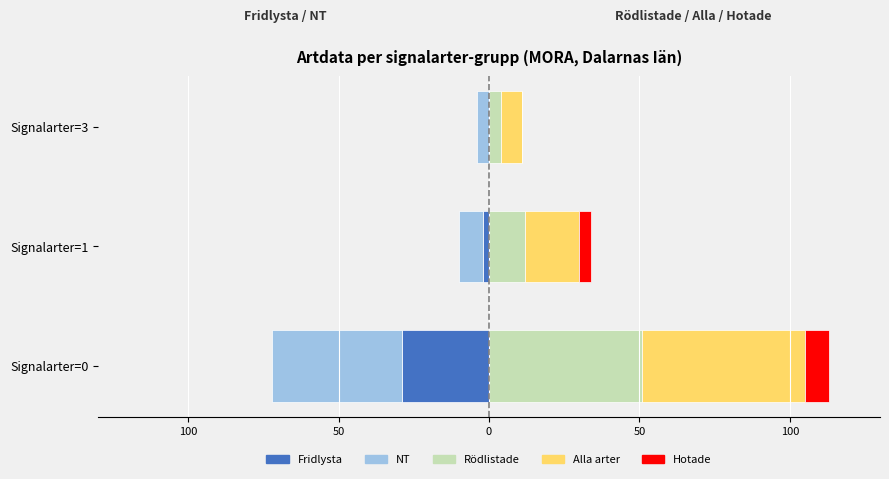

How many groups of bars are there?

3